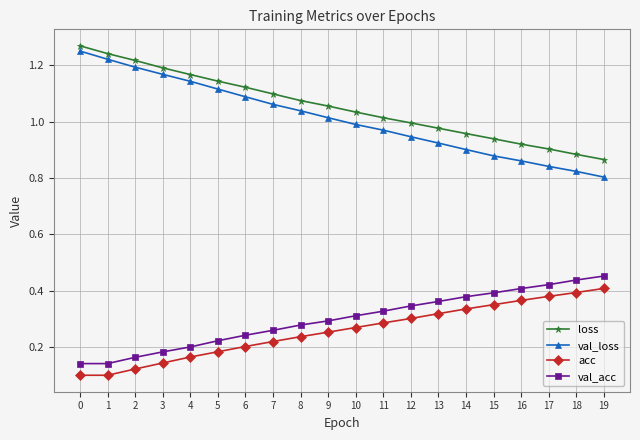

What is the sum of the val_acc values at 15 and 2?

0.6